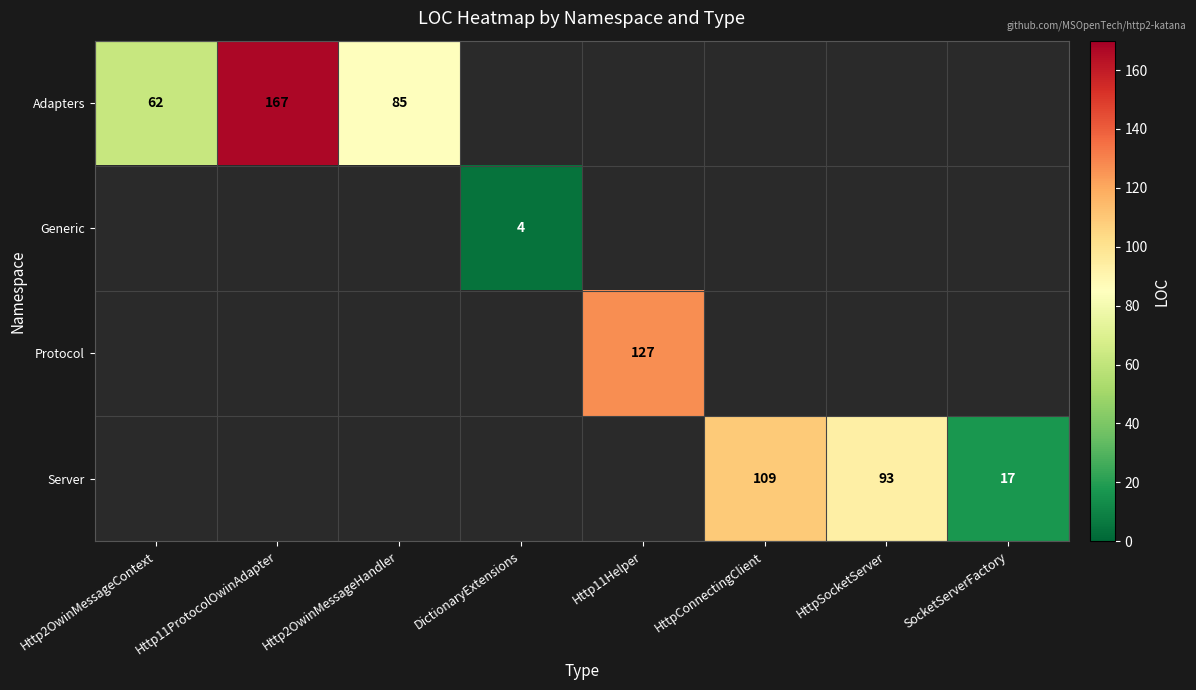

The Protocol series shows 86 at Http11Helper. True or false?

False